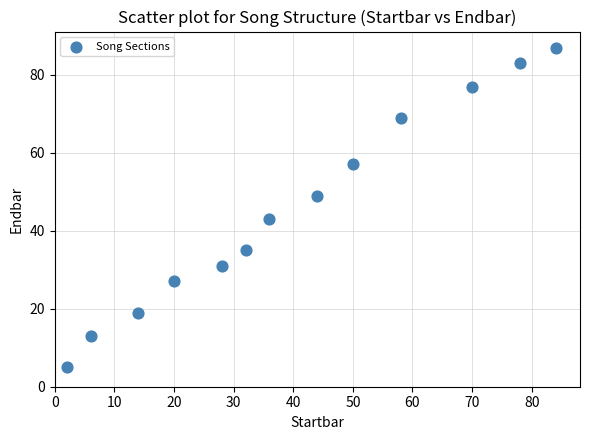

What is the range of X values (max minus min)?

82